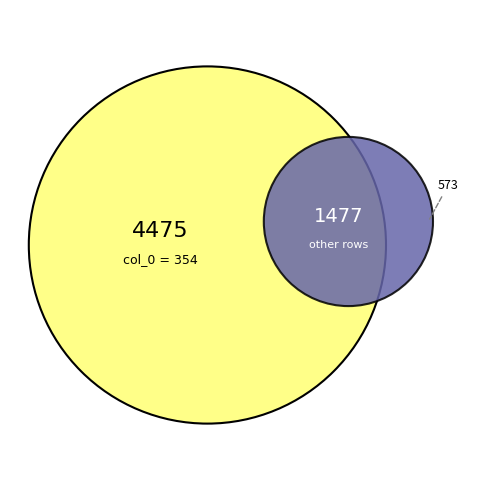

Which has a higher value, 354 or 2?

354